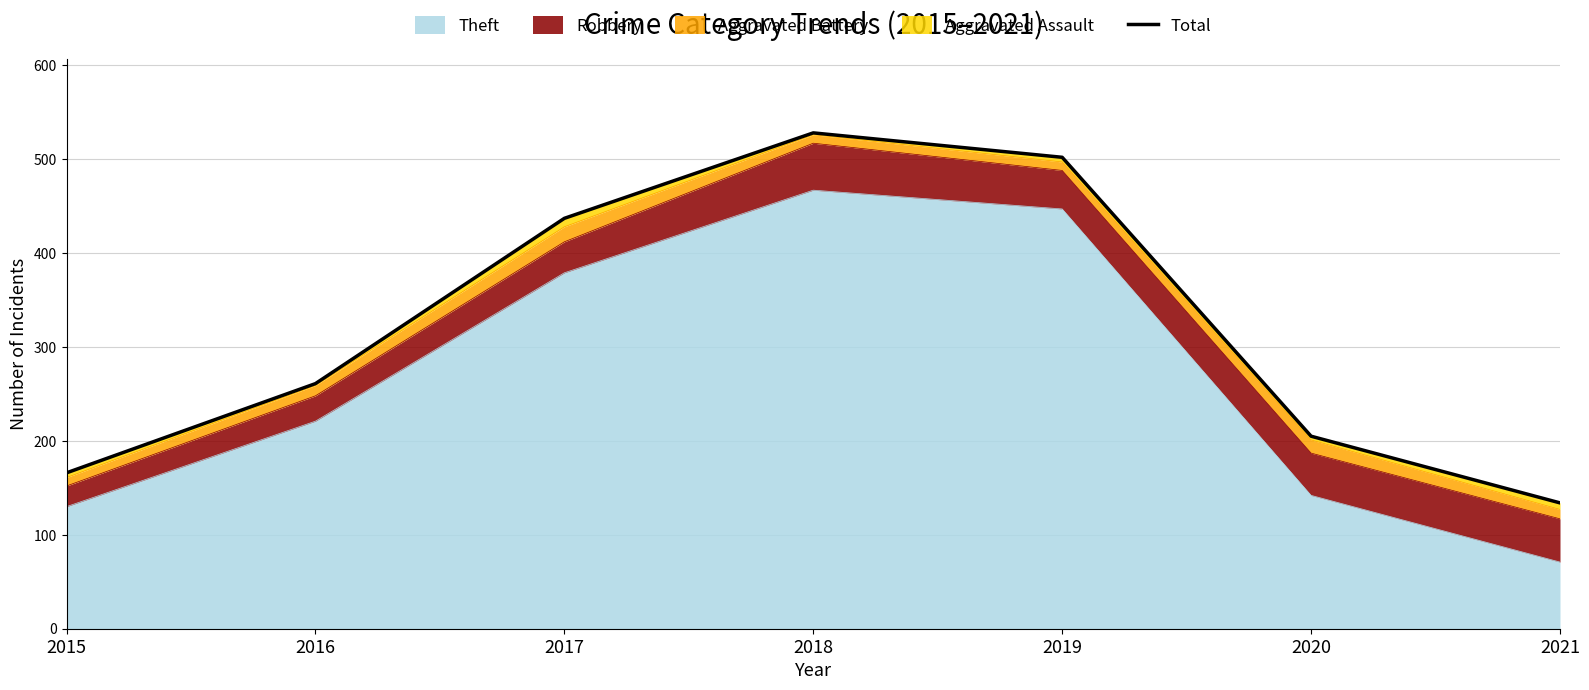

List the labels in order of value, smallest first.

2021, 2015, 2020, 2016, 2017, 2019, 2018